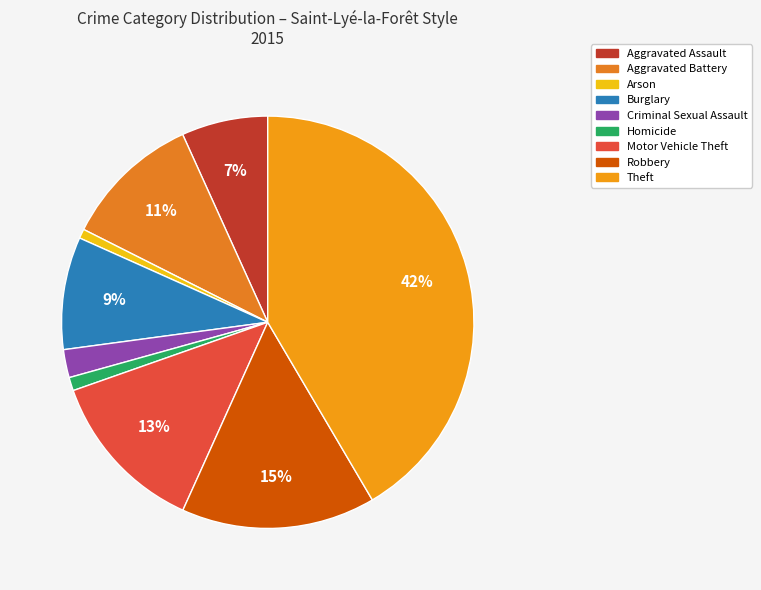

To the nearest percent, what is the average slice percentage?

11%